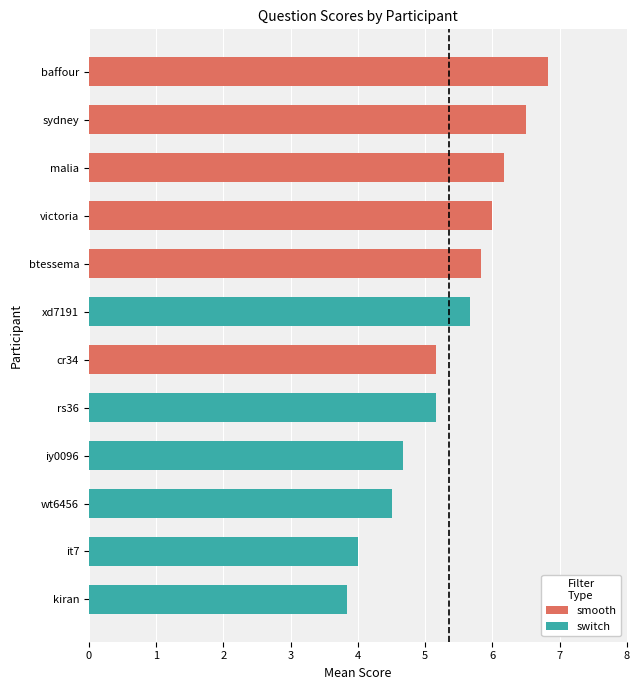

What is the approximate value at rs36?

5.2